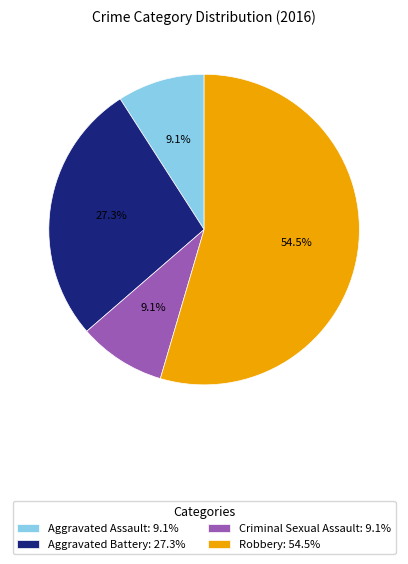

What percentage is NOT represented by Aggravated Assault: 9.1%?

90.9%